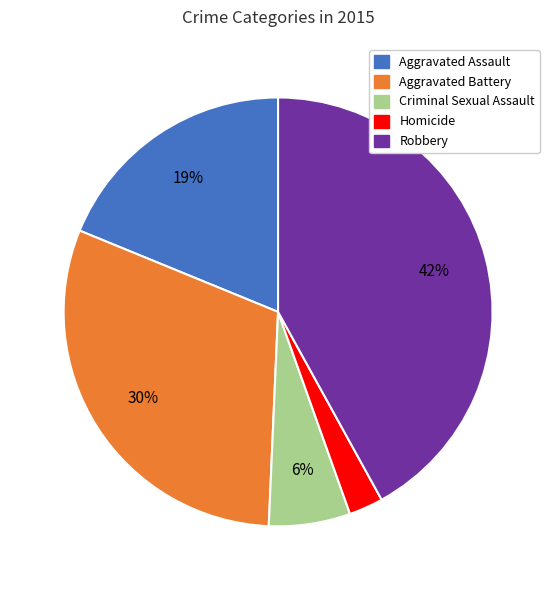

Do Robbery and Homicide together represent more than half of the pie?

No